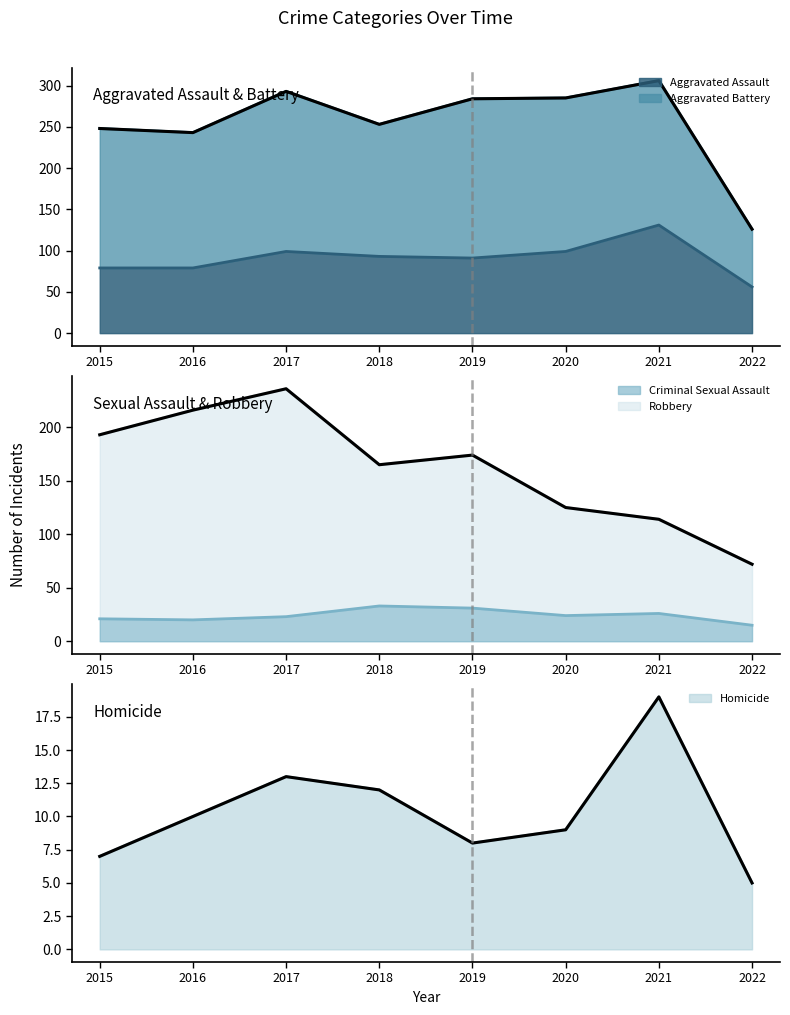

Count the number of categories in the chart.

8